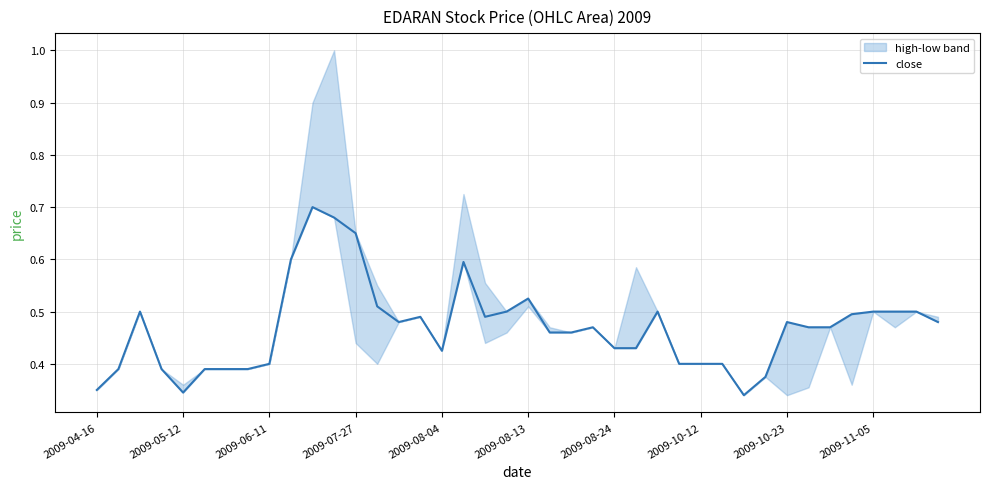

How many points are higher than both their immediate neighbors (excluding endpoints)?

8